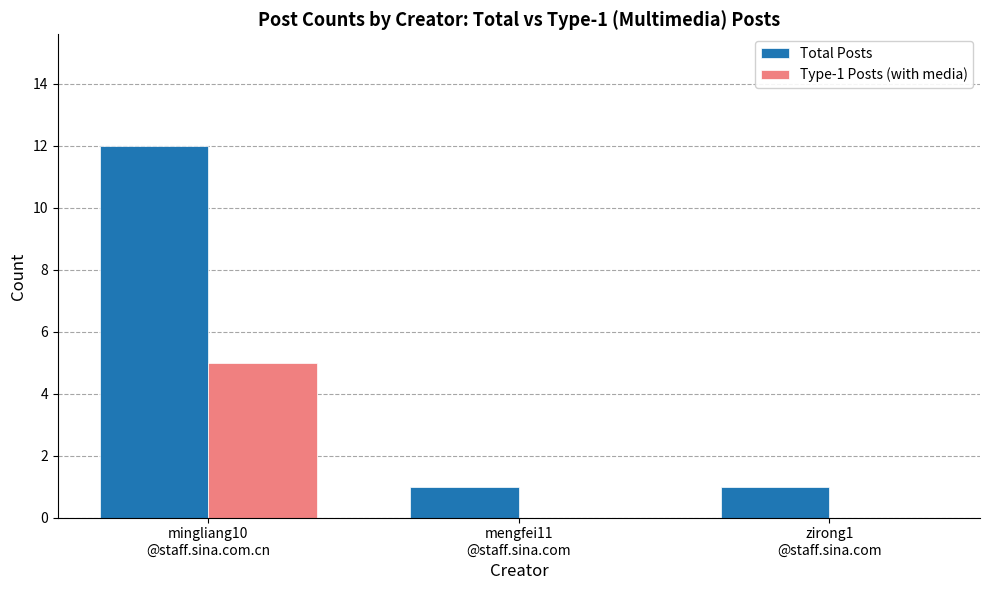

What is the sum of all Type-1 Posts (with media) values?

5